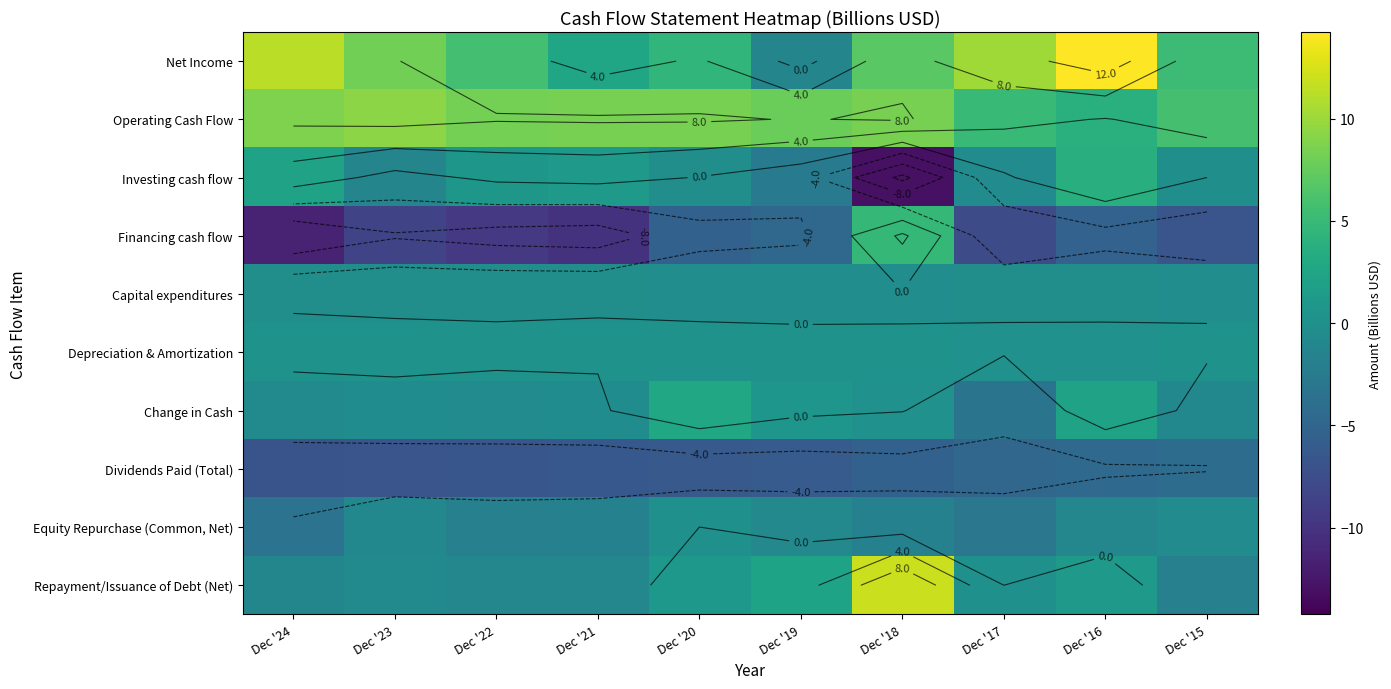

What is the maximum value for Operating Cash Flow?

9.3